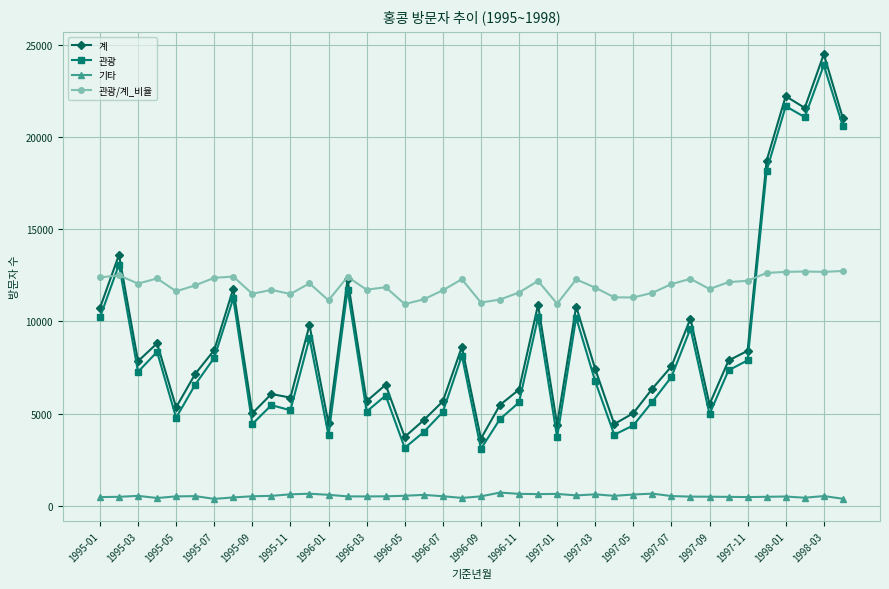

What is the value of the 관광/계_비율 point at the 38th from the left?

12699.7